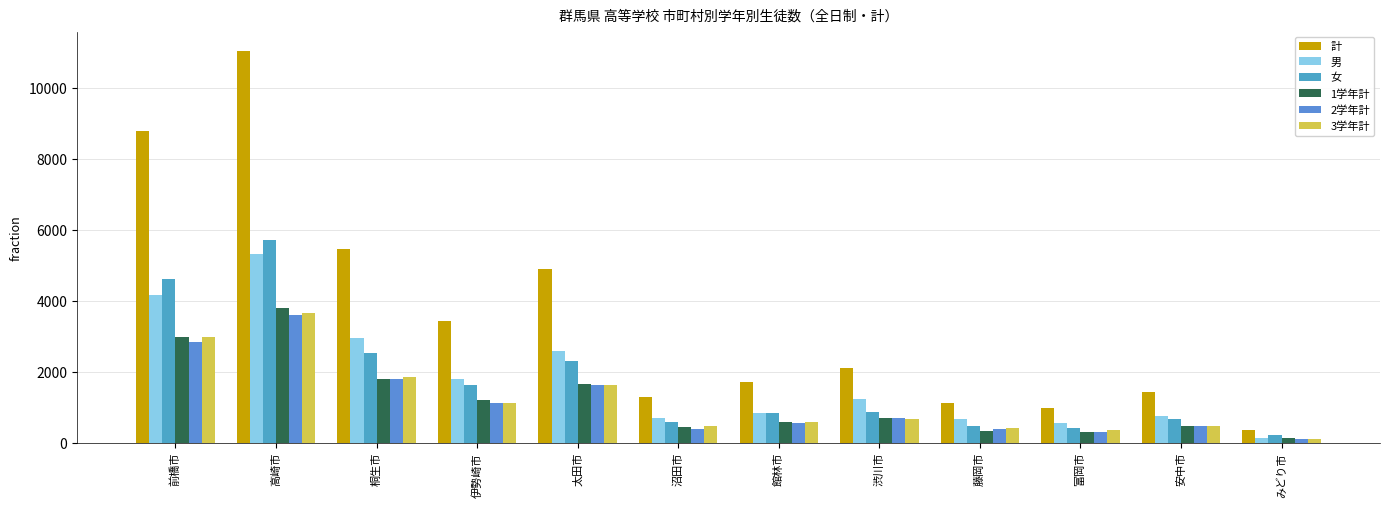

At which label is 3学年計 closest to 1881?

桐生市